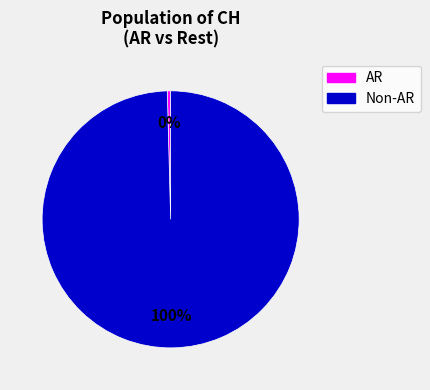

Rank the categories by value from highest to lowest.

Non-AR, AR